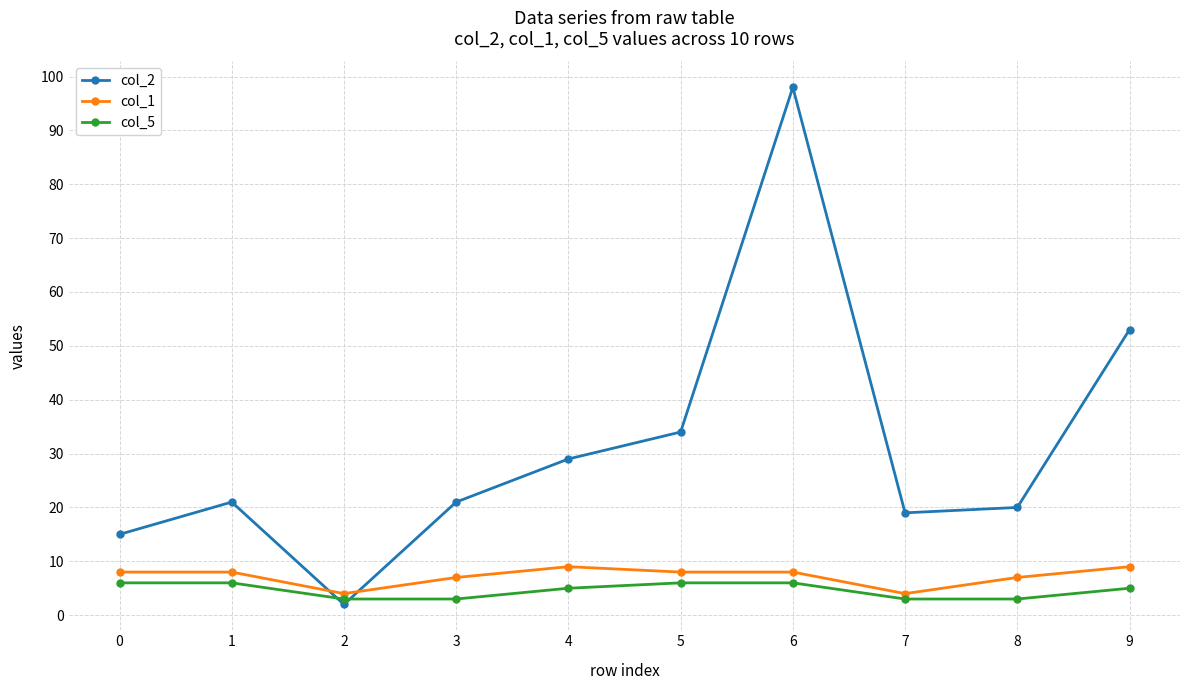

Which series changed the most between 0 and 4?

col_2